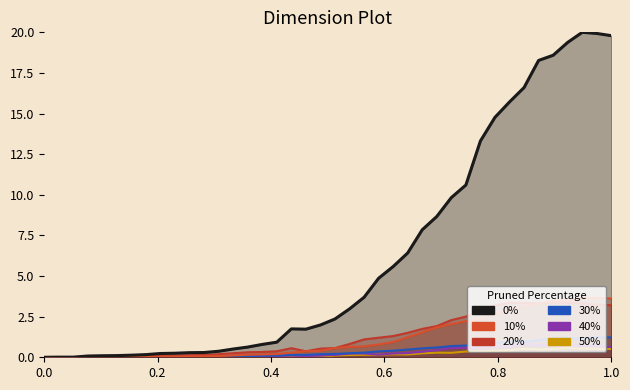

How many data points does each series have?

40